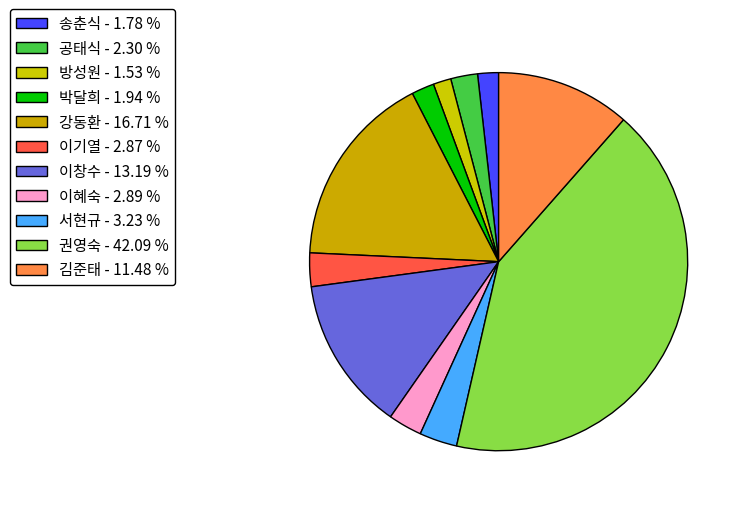

Does 서현규 represent more than half of the total?

No